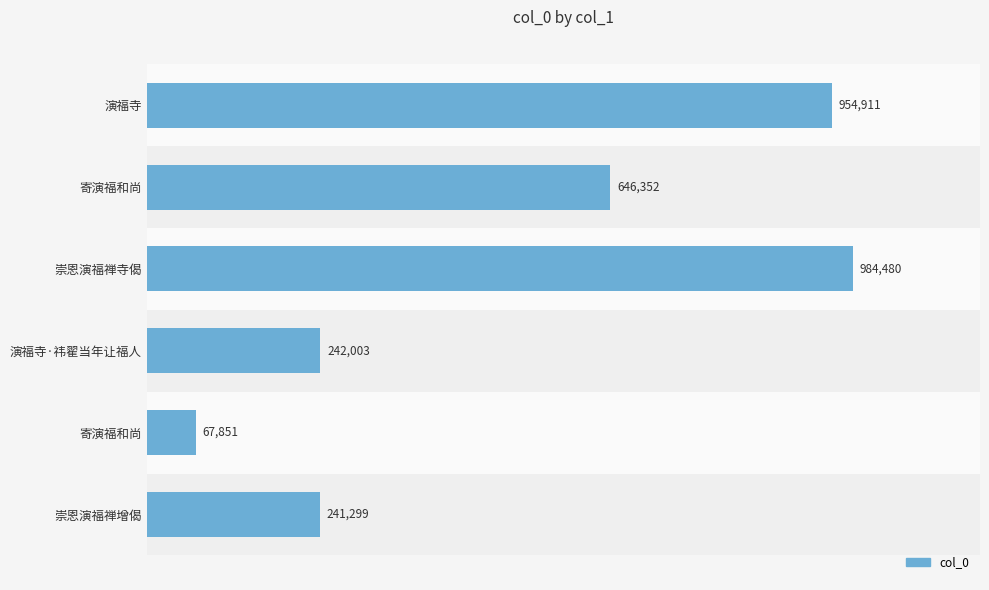

Does the chart contain any negative values?

No